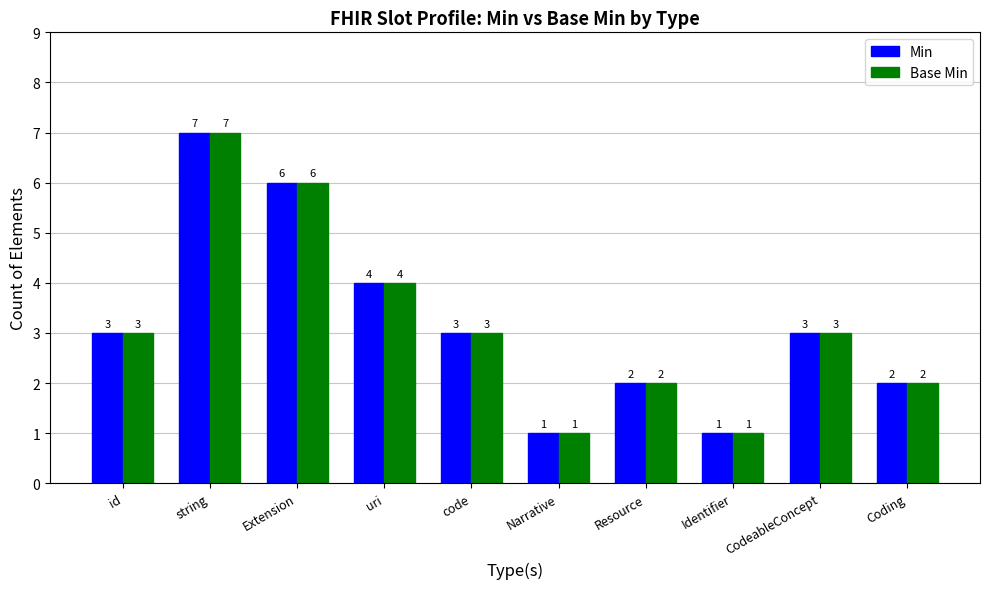

What is the difference between the maximum and second lowest values in the Min series?

6